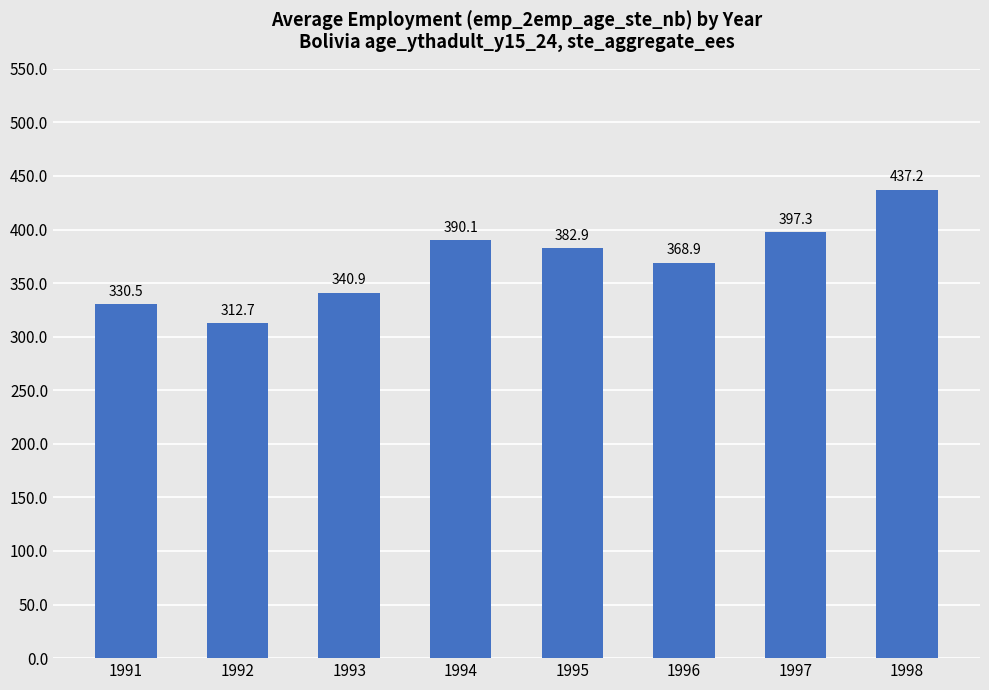

Is it true that the value at 1997 is 397.3?

True